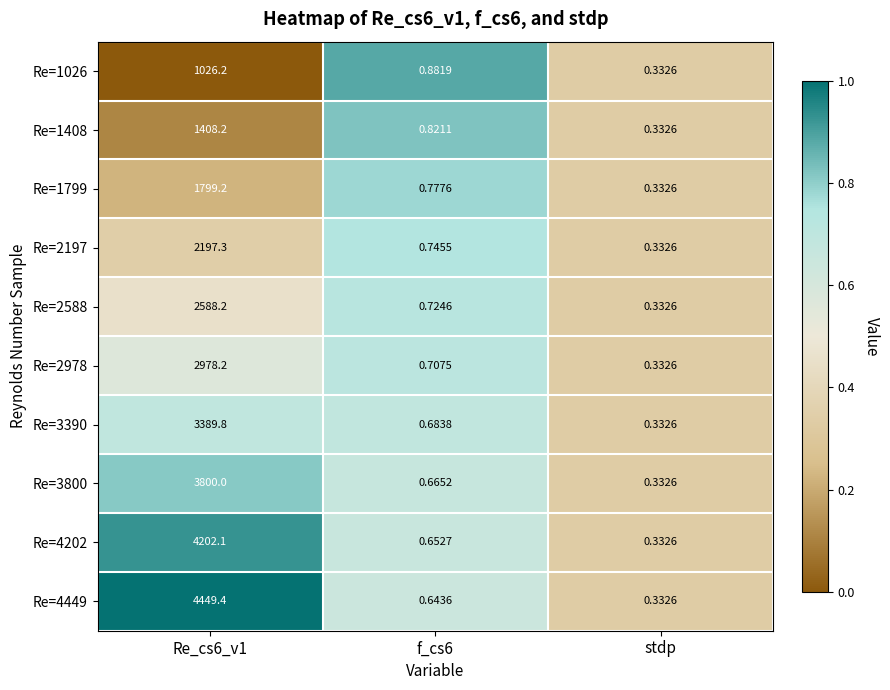

How many categories are shown in the chart?

3